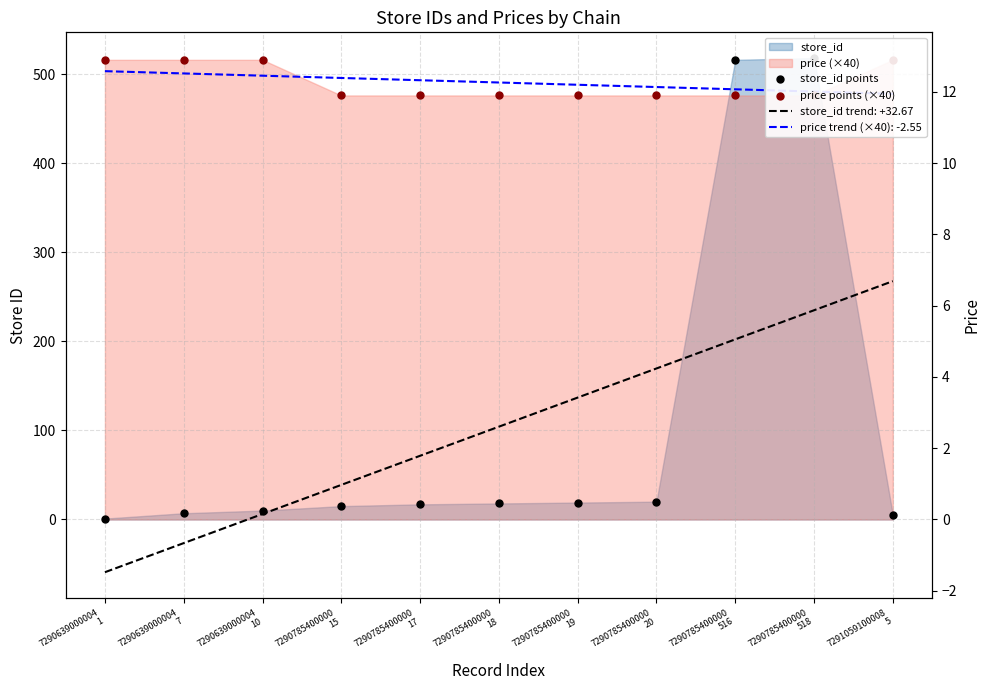

Is the value of store_id points at 7290785400000
18 greater than the value of price points (×40) at 7290639000004
10?

No